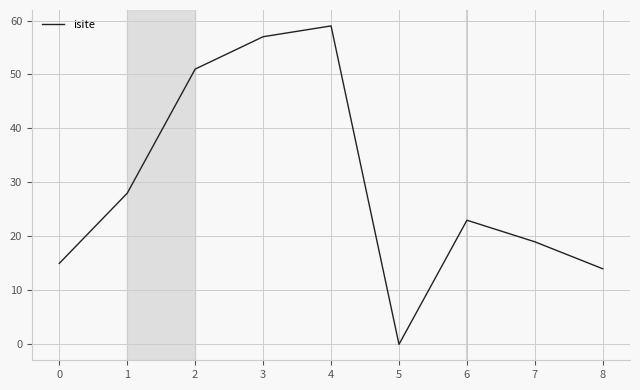

Rank the categories by value from lowest to highest.

5, 8, 0, 7, 6, 1, 2, 3, 4